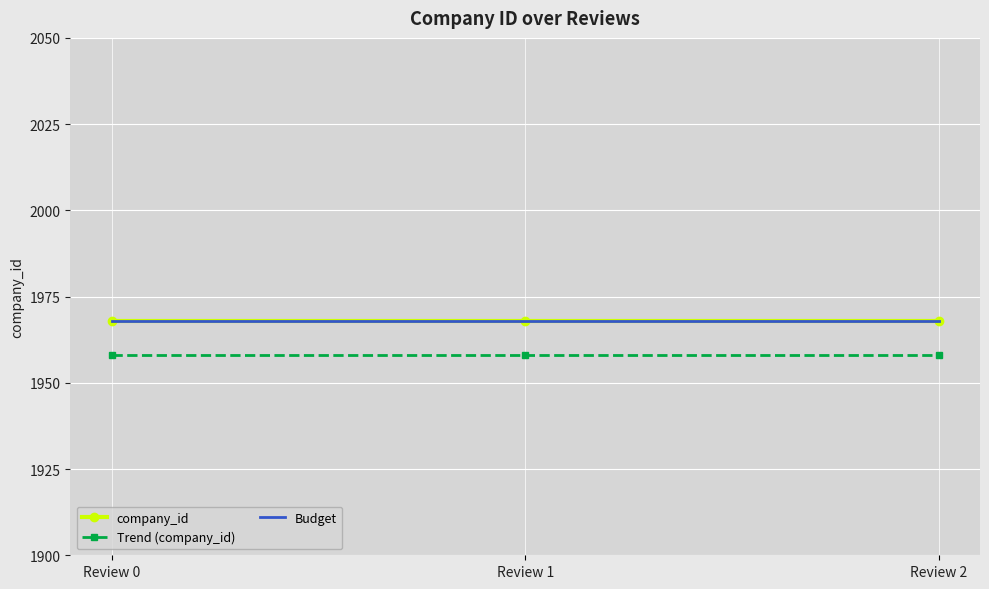

At which label does Budget reach its peak?

Review 0